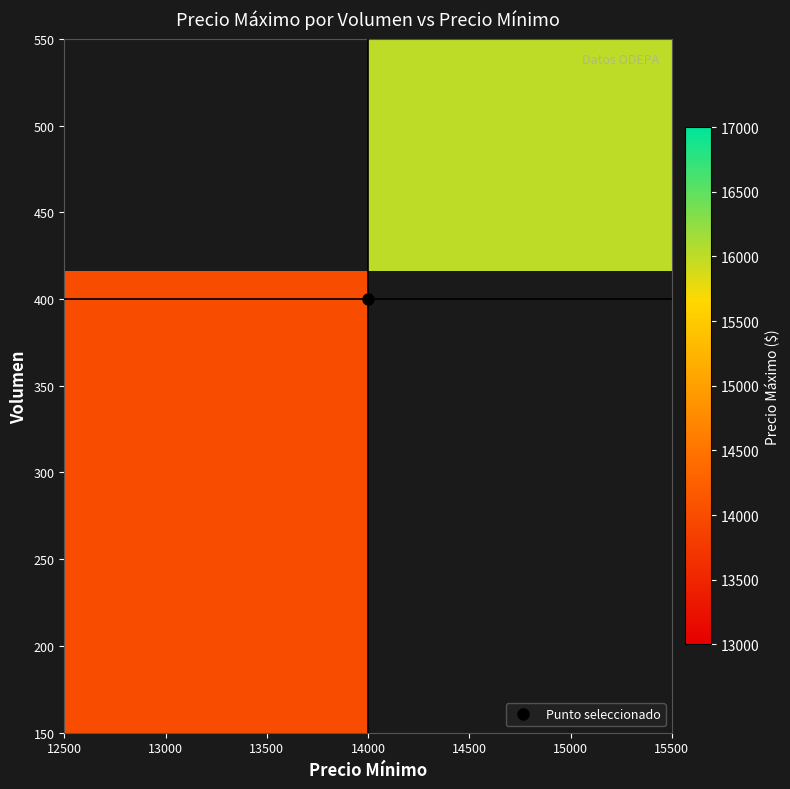

Count the number of categories in the chart.

2